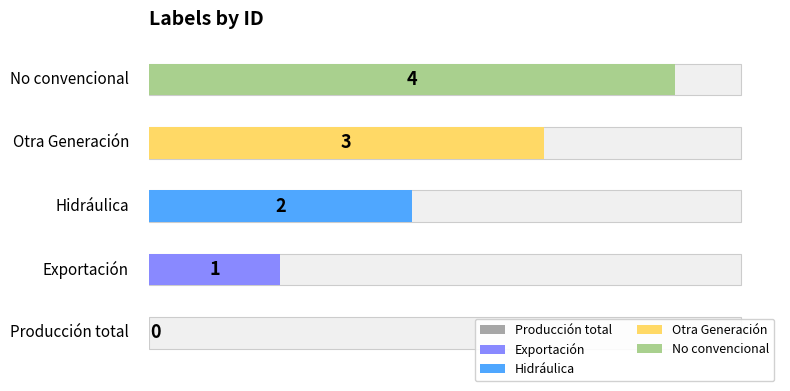

What is the sum of the values at No convencional and Hidráulica?

6